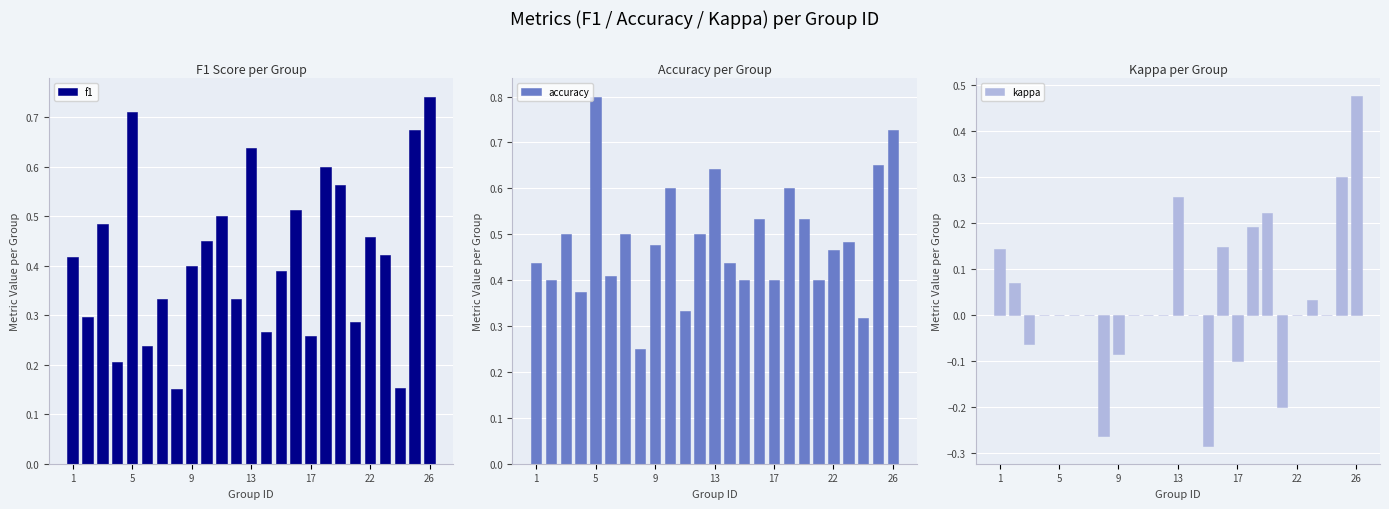

At which label does f1 reach its peak?

26